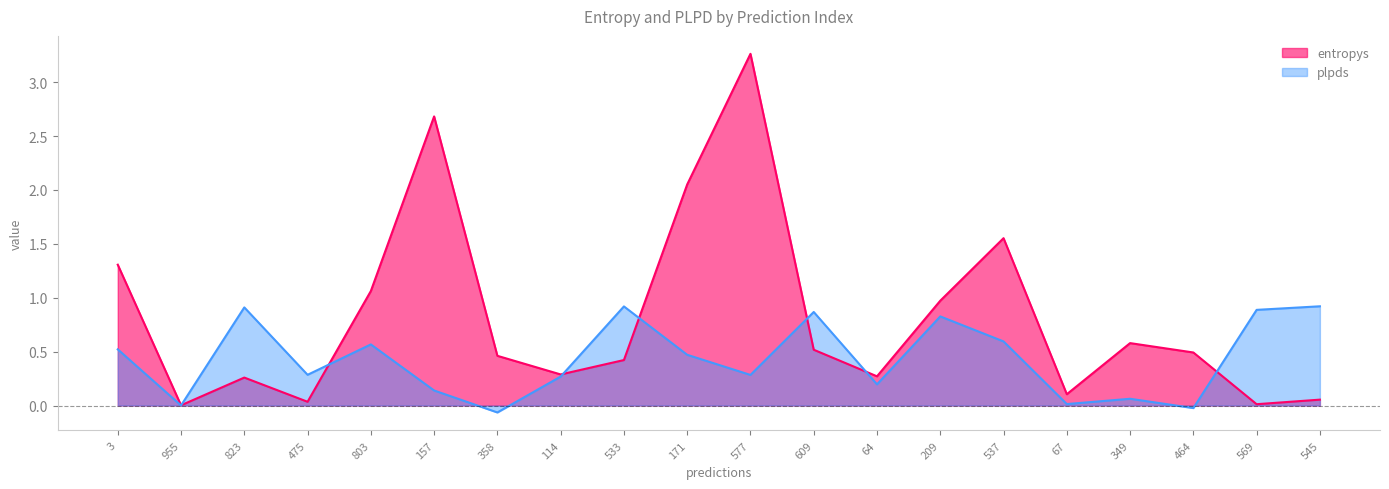

What is the spread (max minus min) of values at 475?

0.3